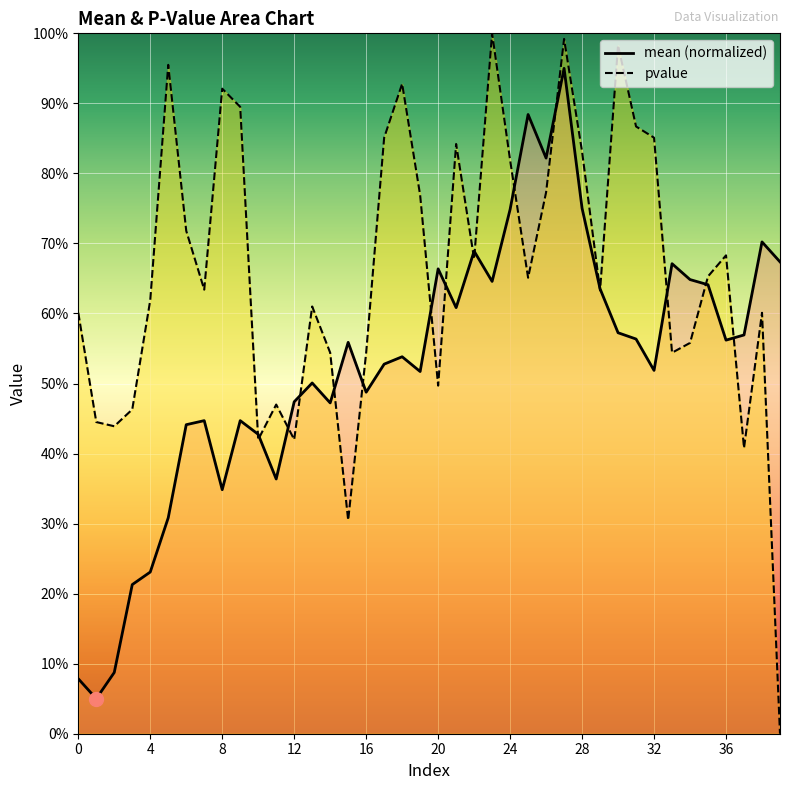

Rank the series by their maximum value, from highest to lowest.

pvalue, mean